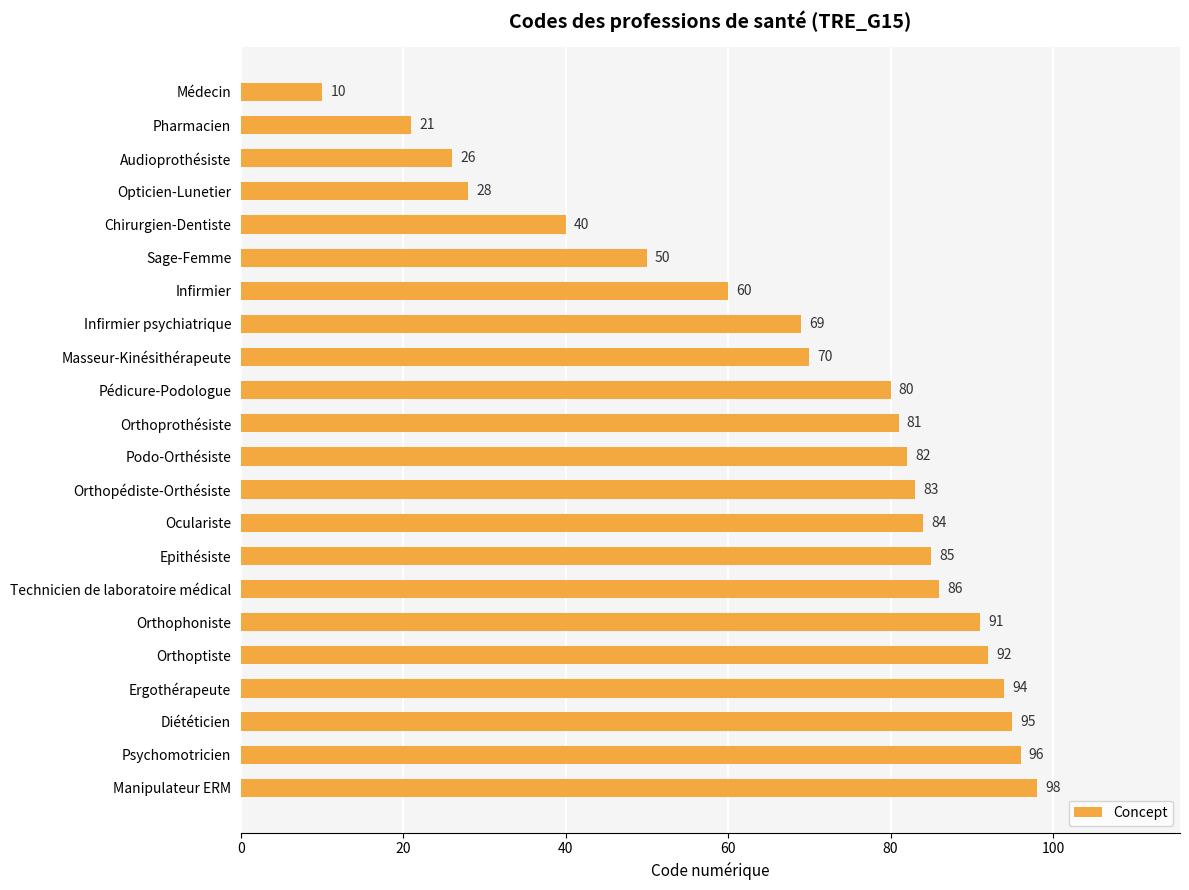

What is the average value?

69